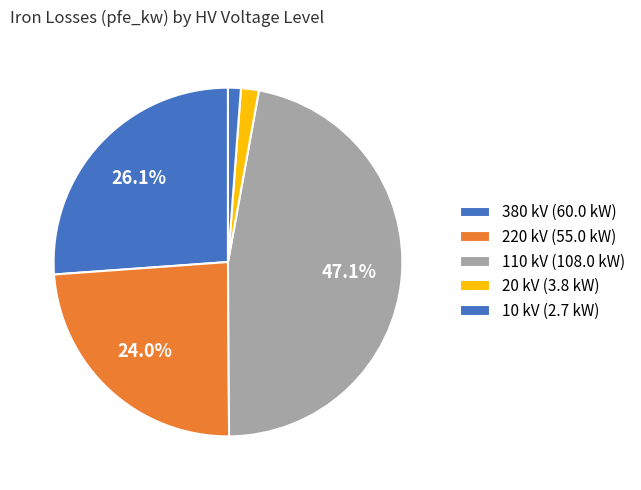

How many segments does this pie chart have?

5